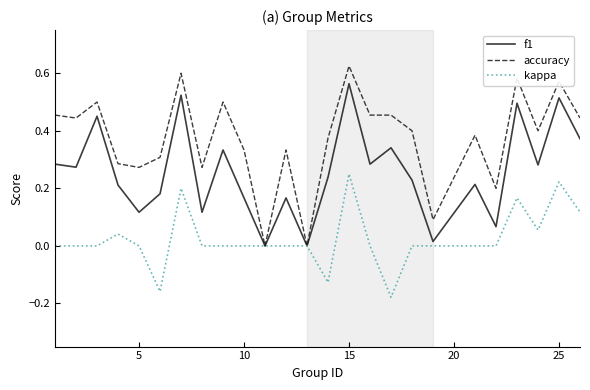

Does the chart display data point markers on the line(s)?

No